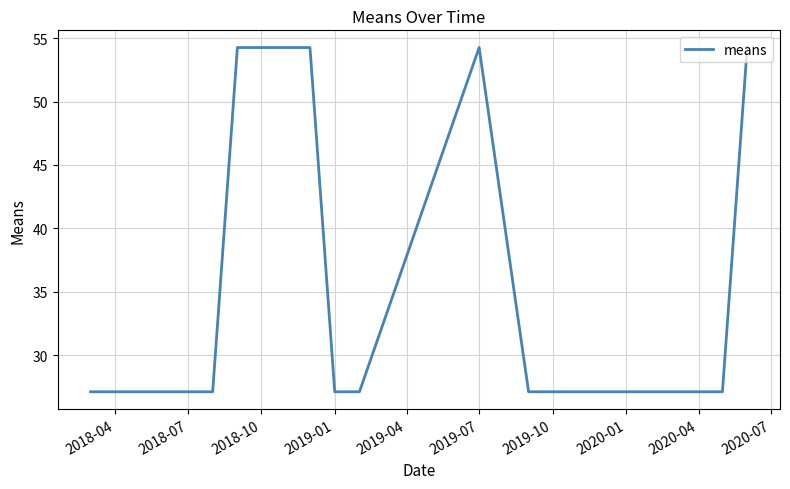

What is the sum of all values?

488.3